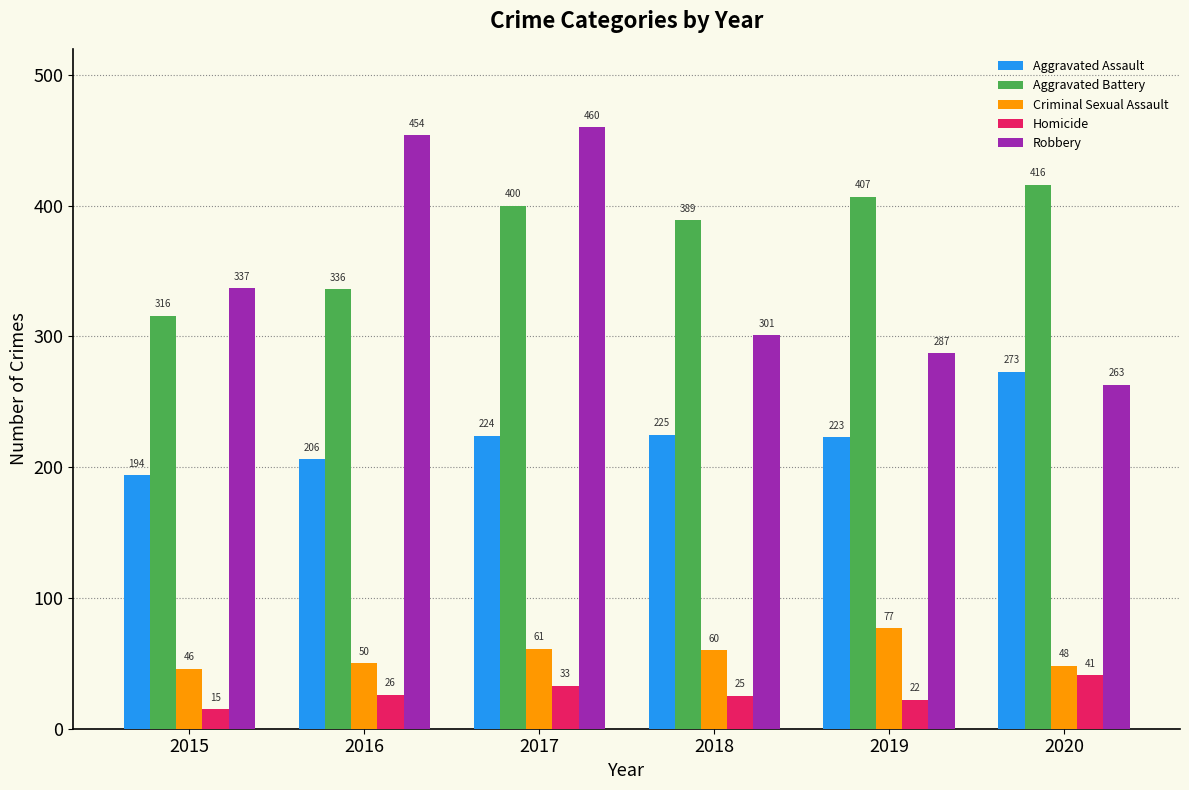

What is the sum of all Aggravated Battery values?

2264